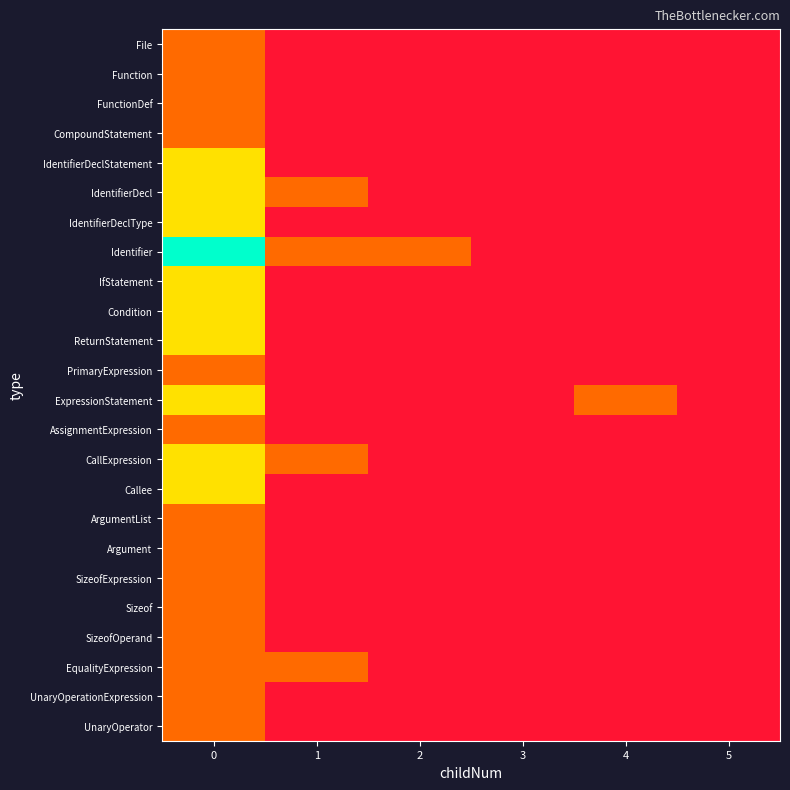

Which series has the largest range (max minus min)?

Identifier